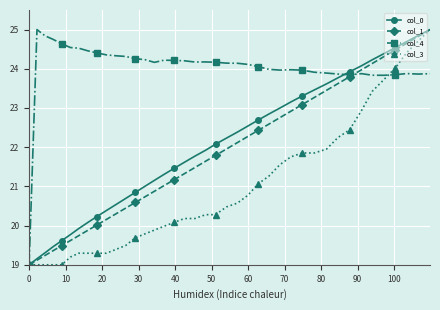

What is the lowest value of the col_0 series?

19.0